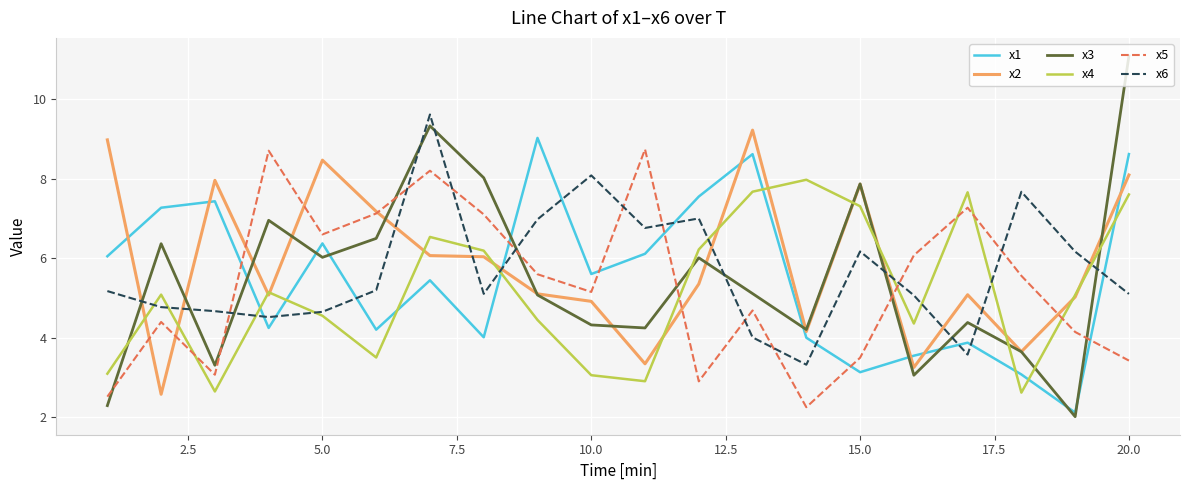

What is the maximum value for x5?

8.7